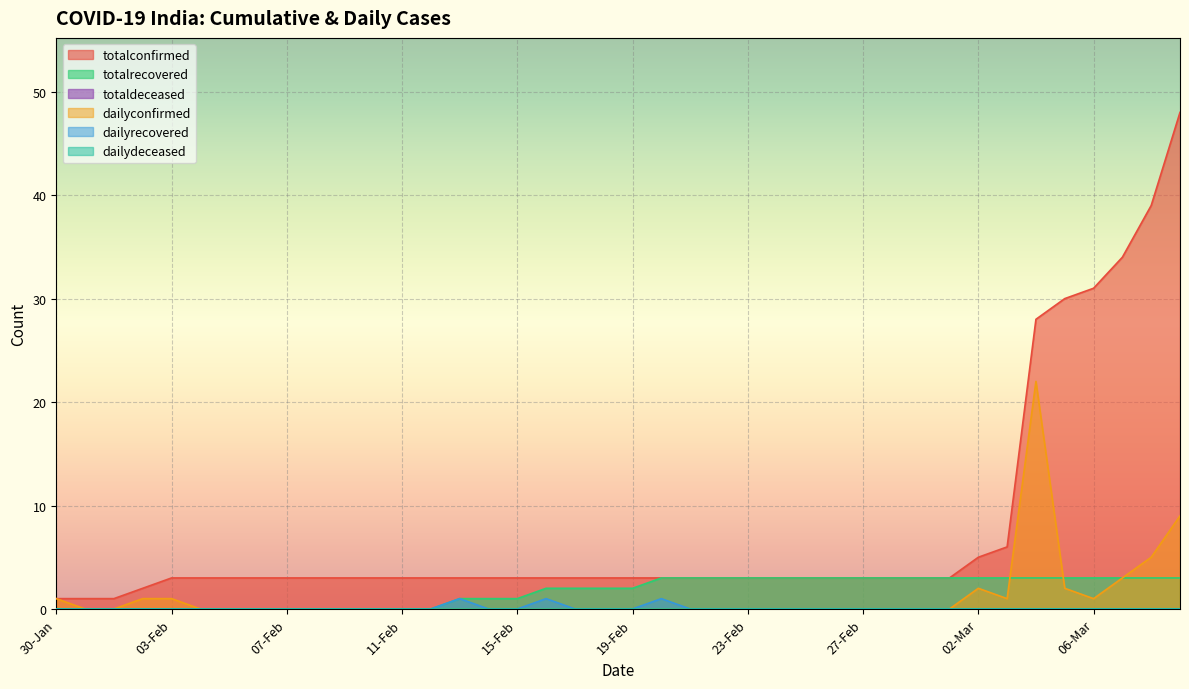

Does the chart display data point markers on the line(s)?

No